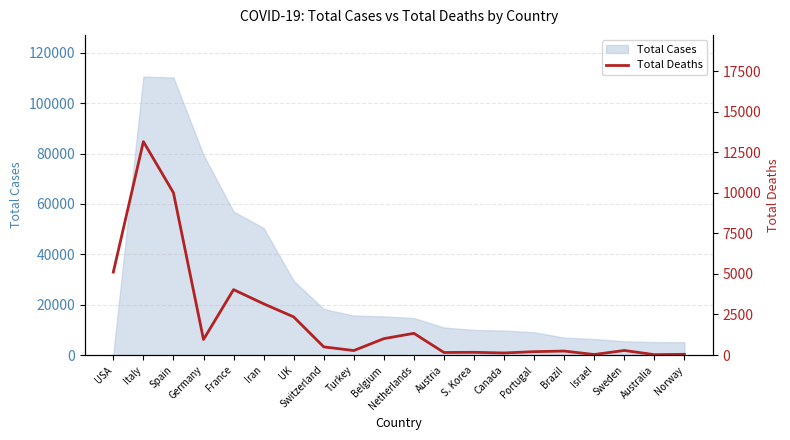

What is the label of the 7th point from the left?

UK